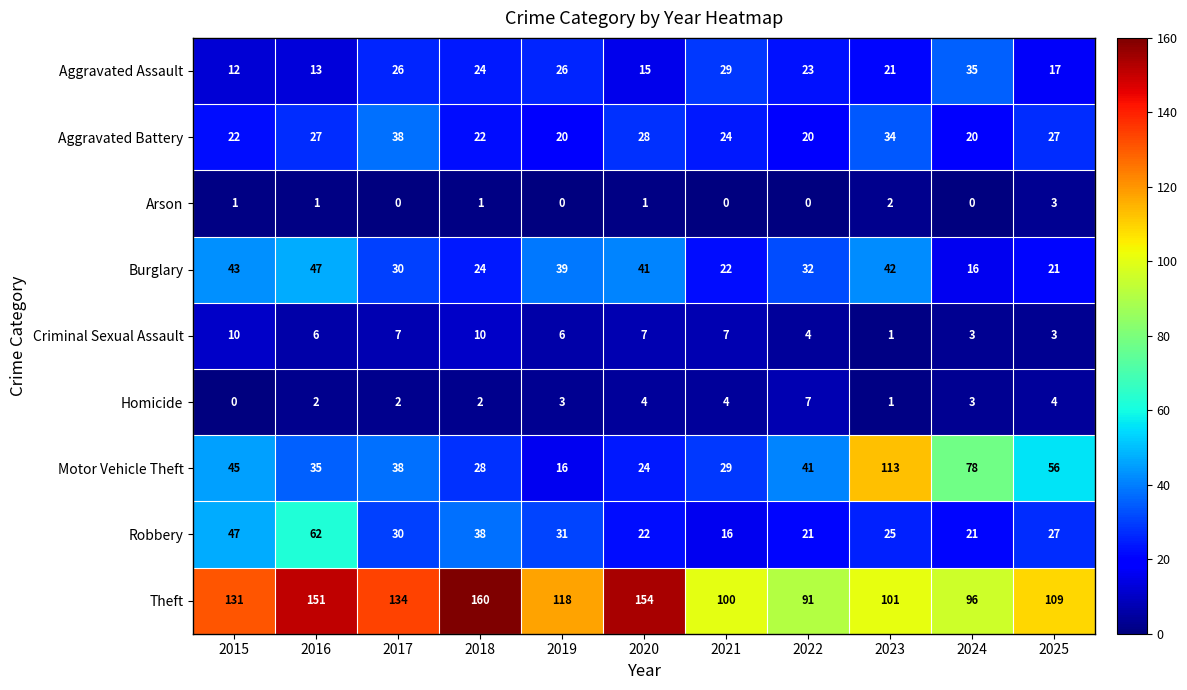

Where is Robbery nearest to the value 39?

2018